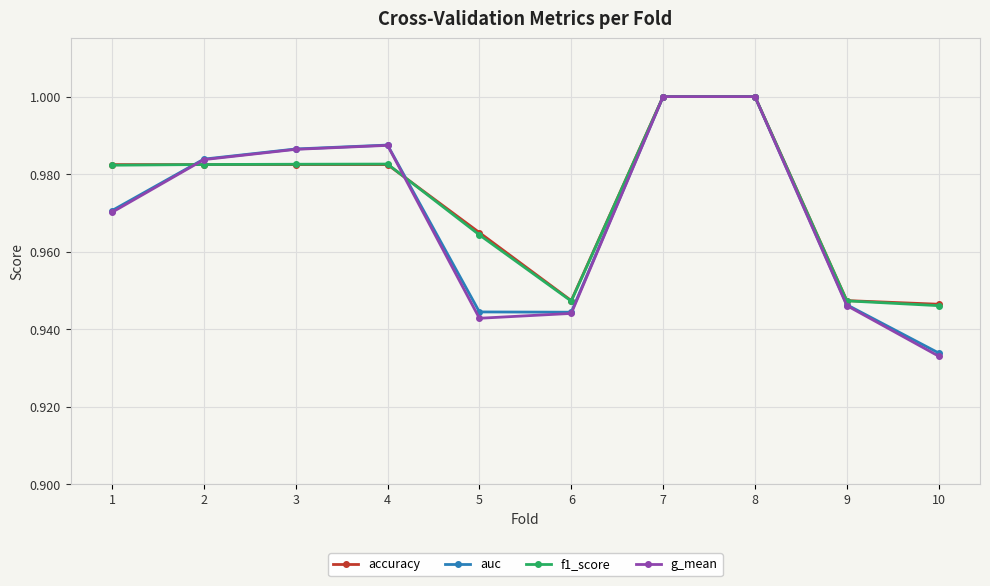

Which series has the largest range (max minus min)?

g_mean